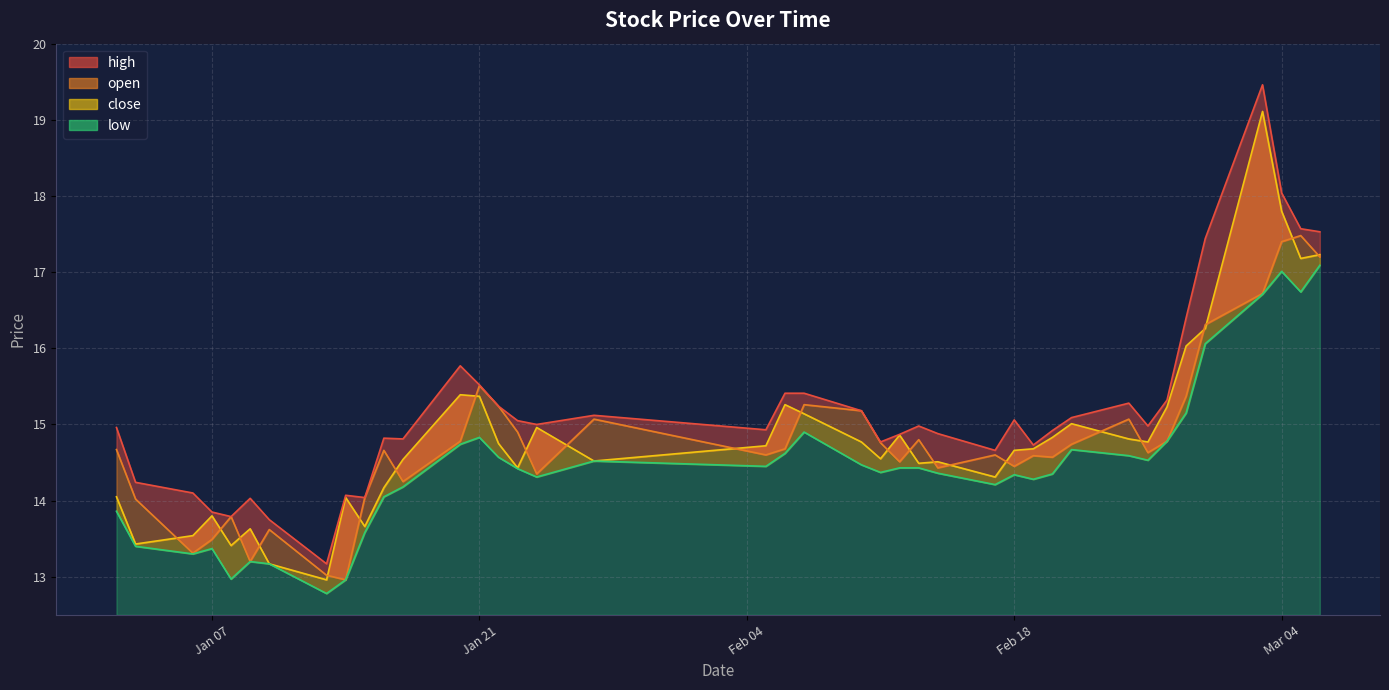

True or false: high and close intersect in this chart.

False